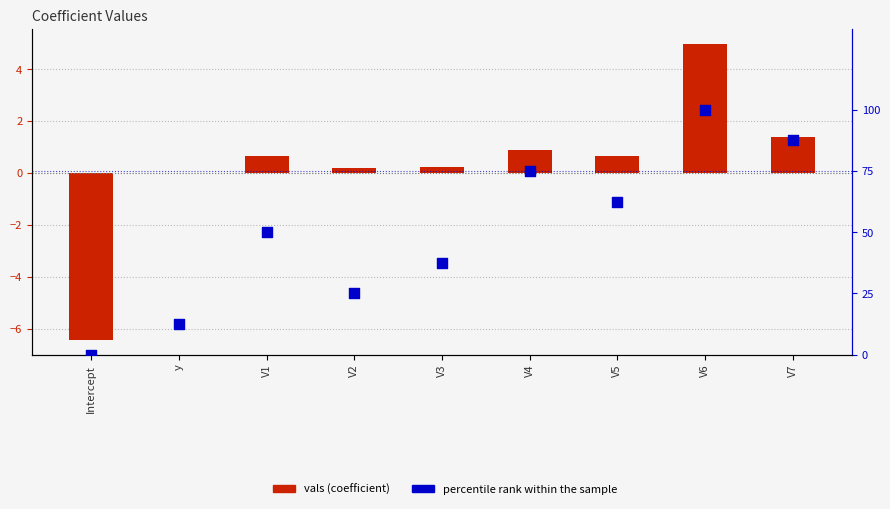

Which series has the largest total across all categories?

percentile rank within the sample